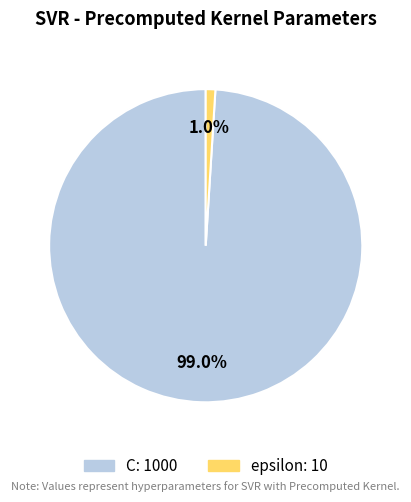

Which has a higher value, epsilon or C?

C